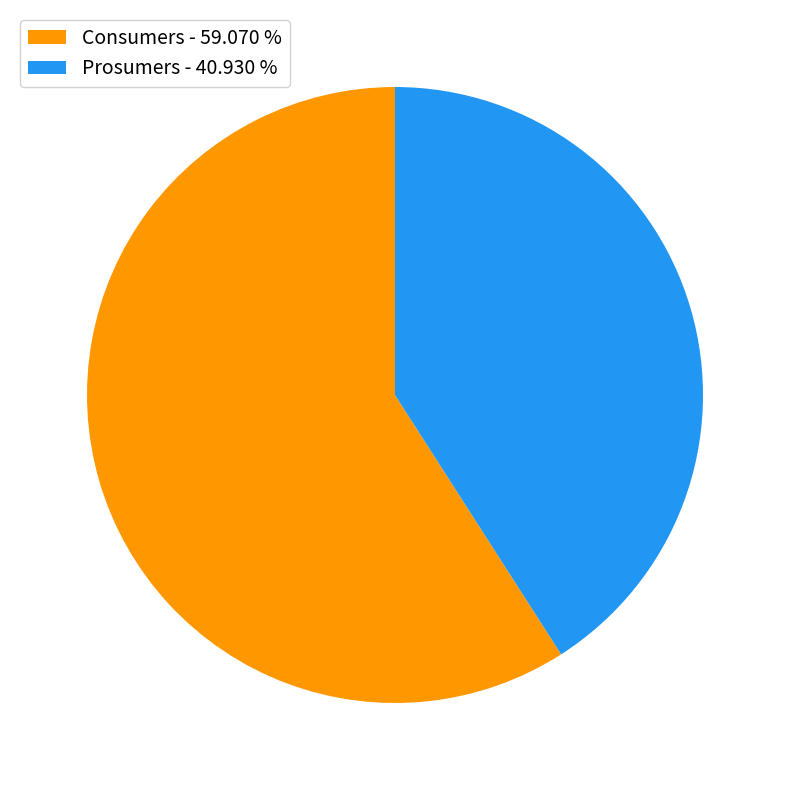

Combined, do Consumers - 59.070 % and Prosumers - 40.930 % account for over 50%?

Yes